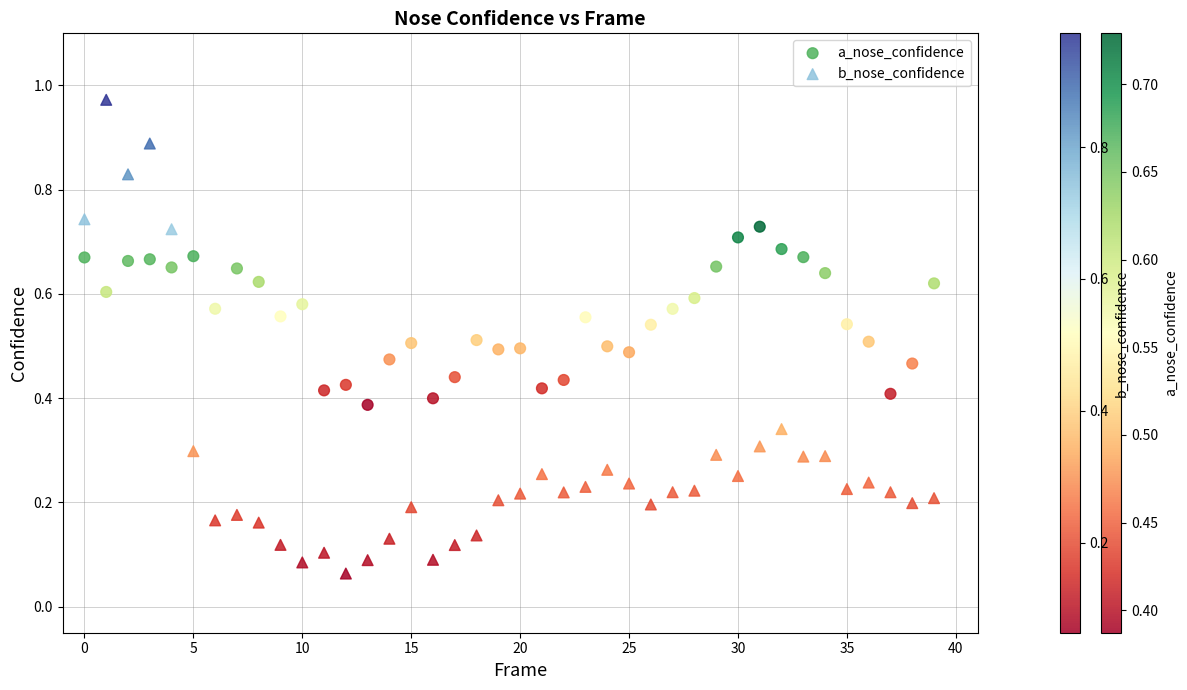

Which series reaches the maximum Y coordinate?

b_nose_confidence